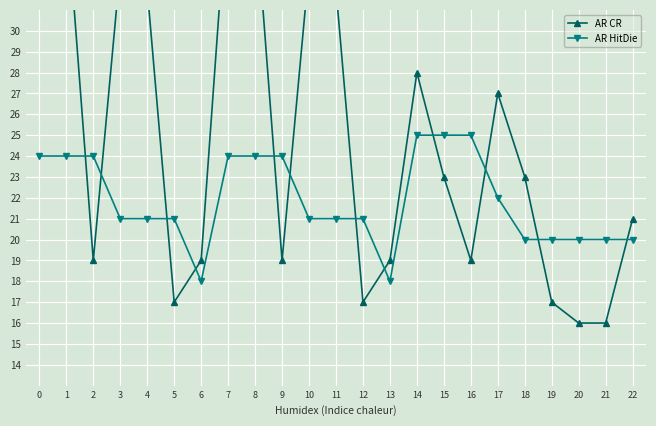

Rank the series at 4 from lowest to highest value.

AR HitDie, AR CR